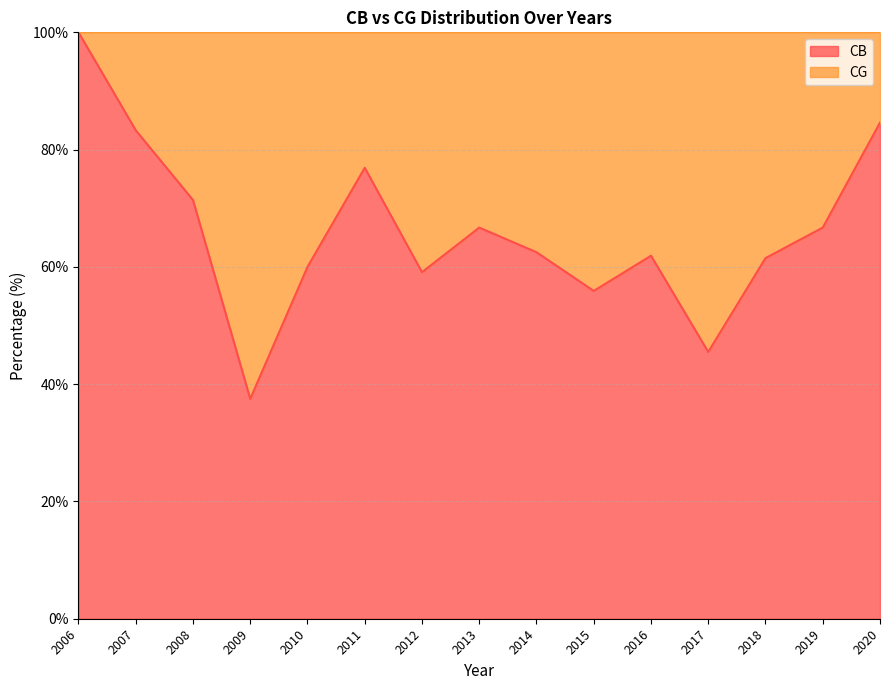

Count the number of data series in this chart.

1